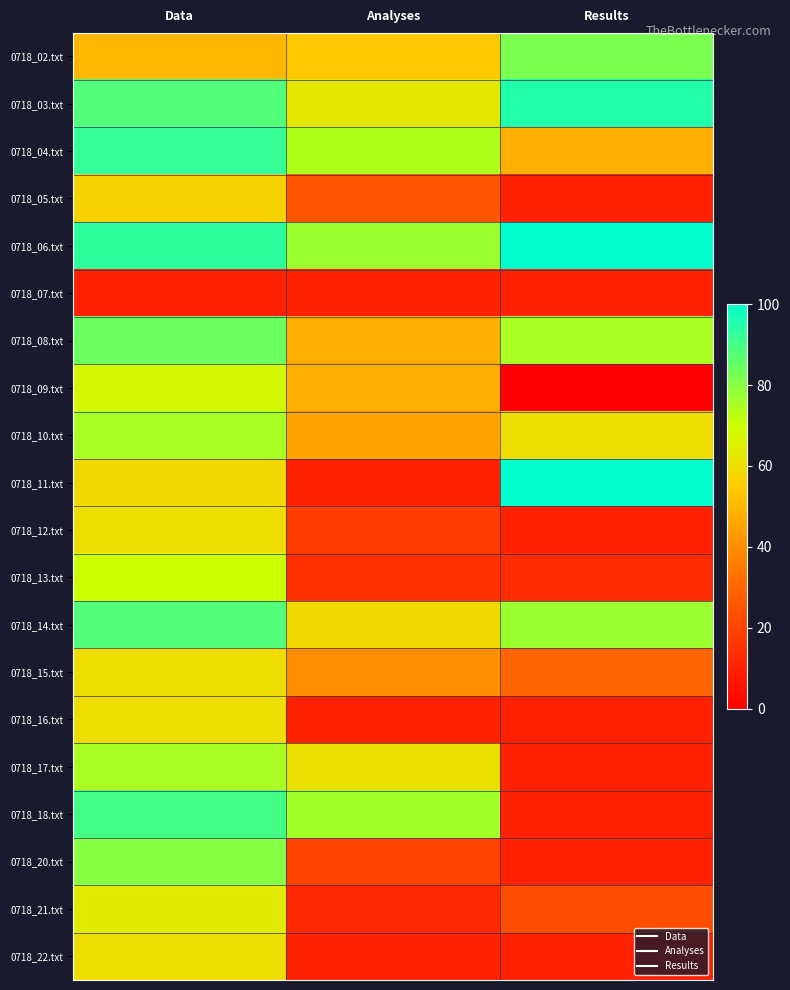

Which category has the highest value across all series?

Results